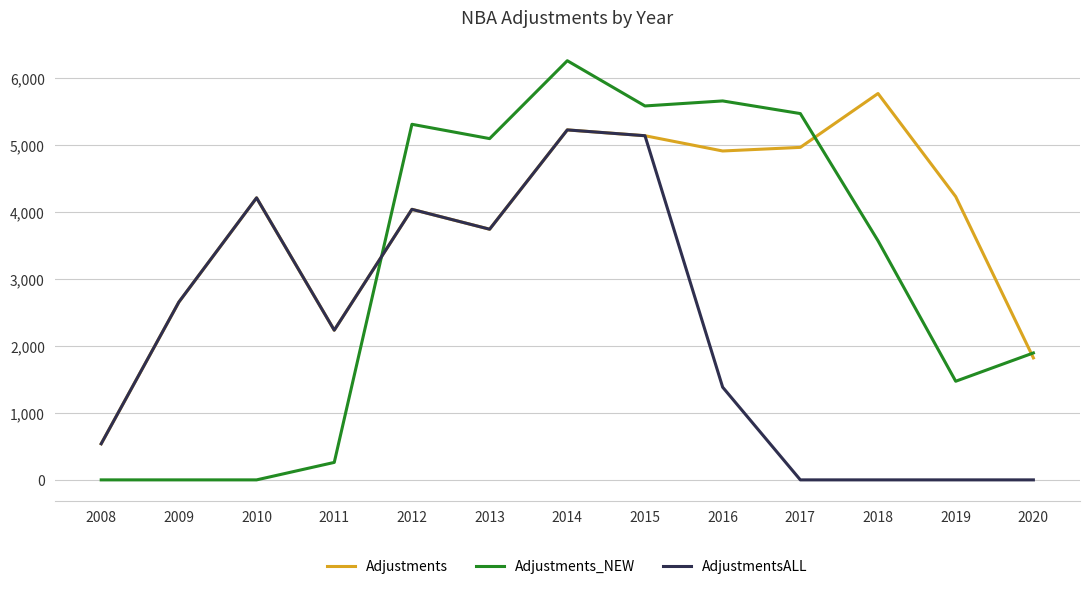

Which series has the widest spread of values?

Adjustments_NEW